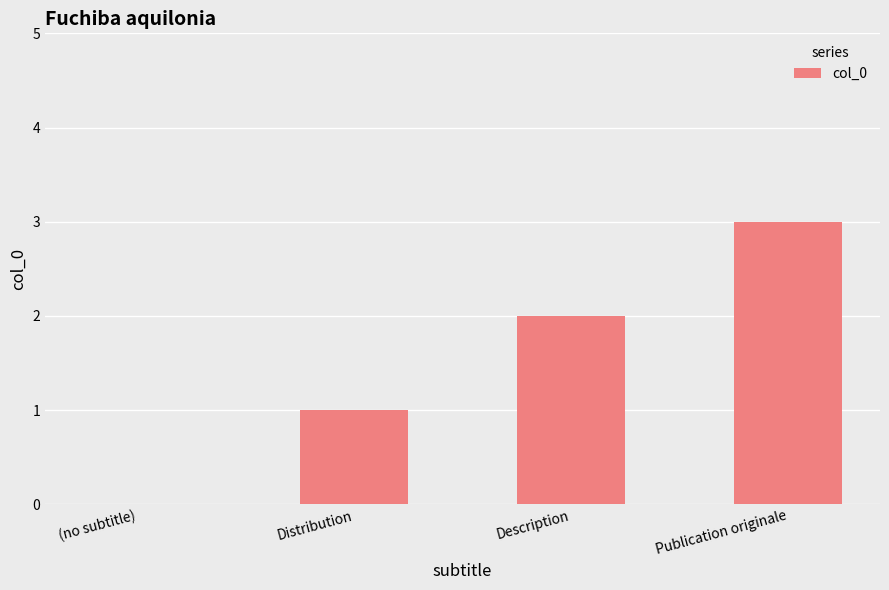

Is it true that the value at (no subtitle) is 0?

True